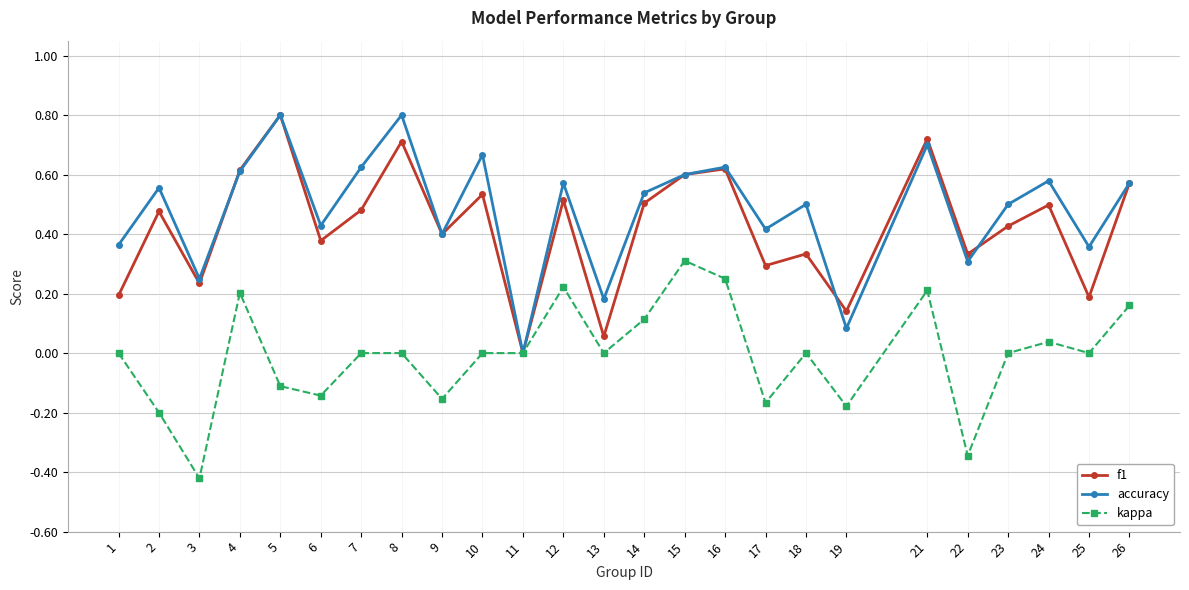

Where is accuracy nearest to the value 0?

11